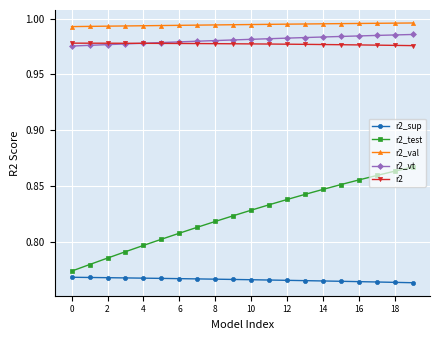

True or false: r2_sup and r2 intersect in this chart.

False